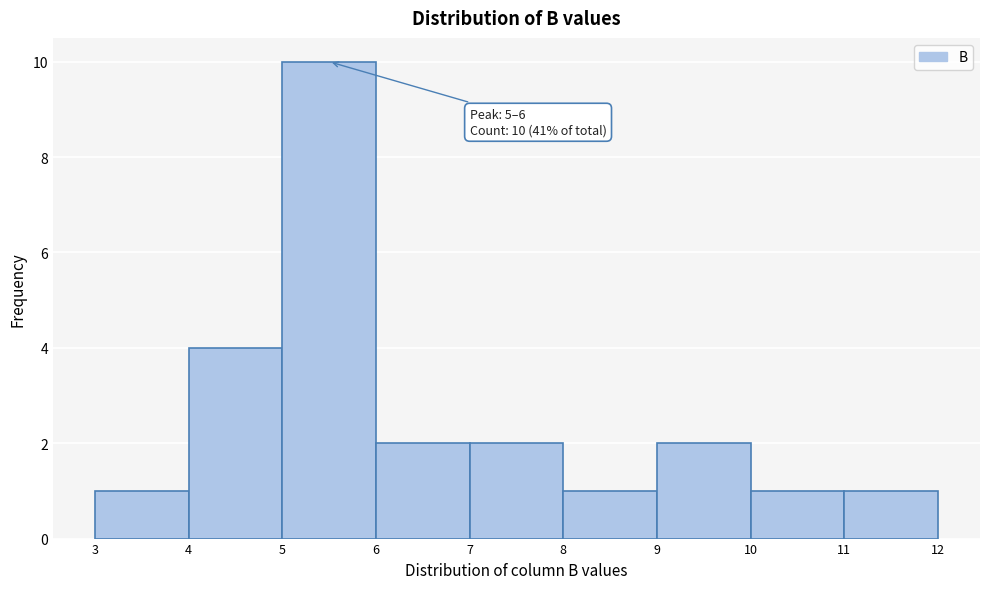

Which range on the x-axis has the tallest bar?

5 to 6